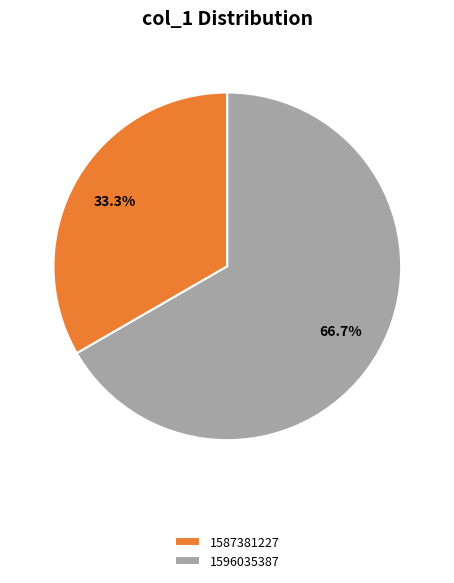

Is it true that 1596035387 is 67% of the pie?

True